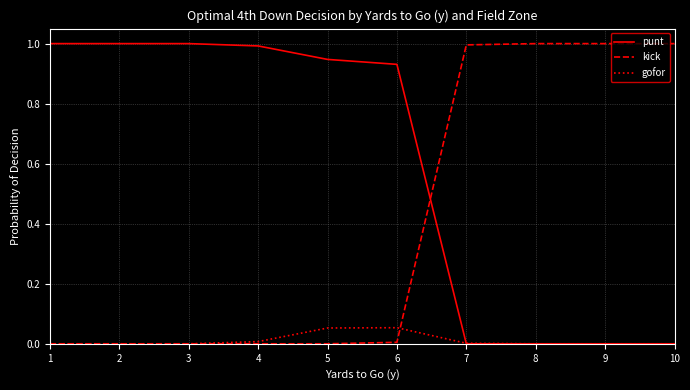

What is the maximum value for punt?

1.0